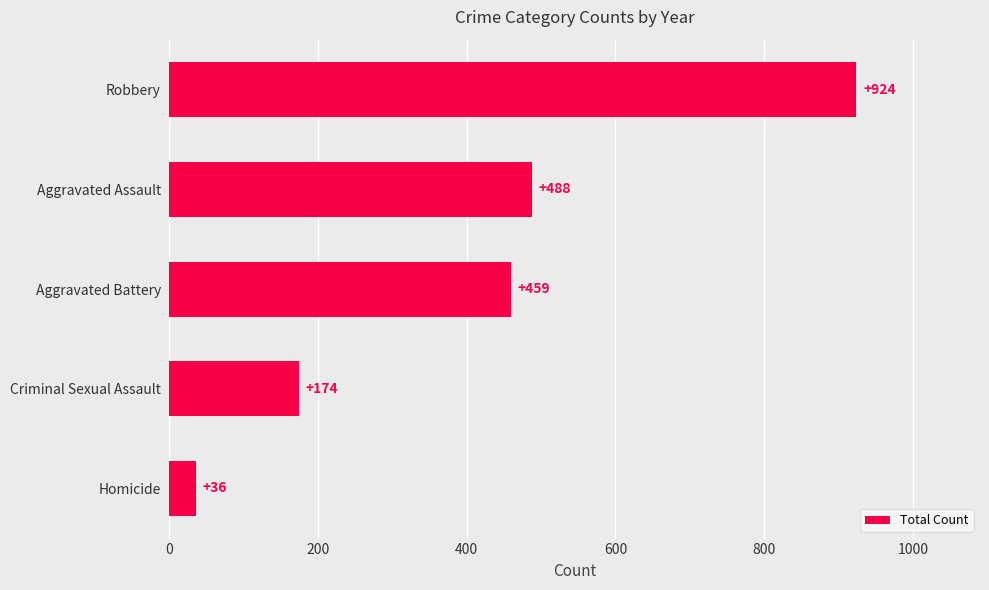

Which category has the highest value across all series?

Robbery